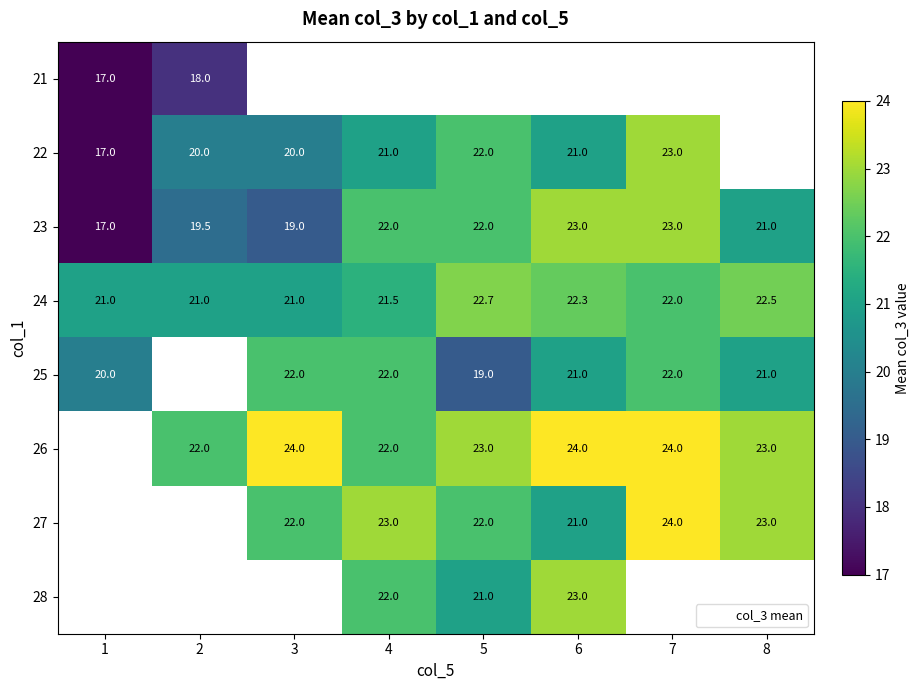

Which series changed the most between 6 and 8?

row_2